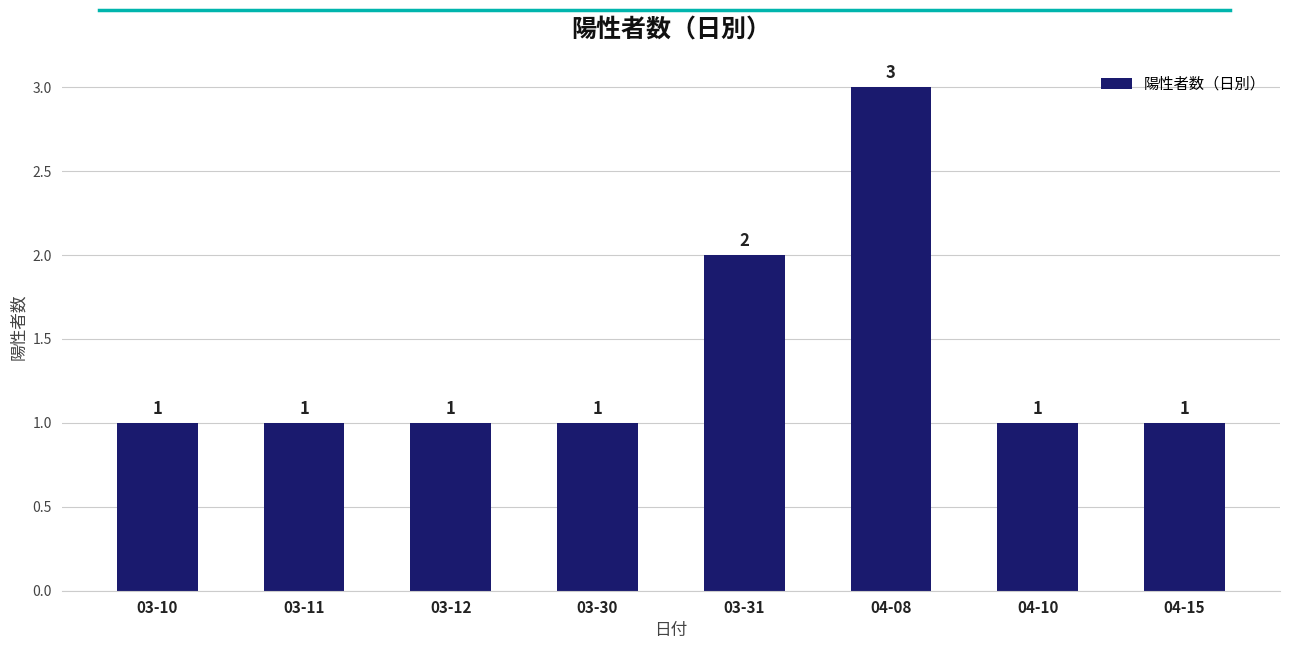

What is the difference between the second highest and minimum values?

1